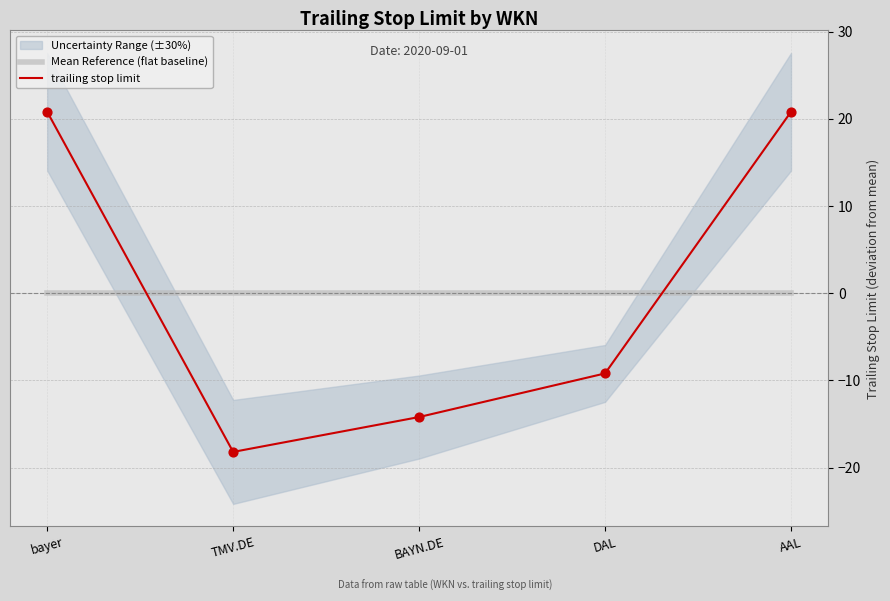

Which series has the largest total across all categories?

trailing stop limit